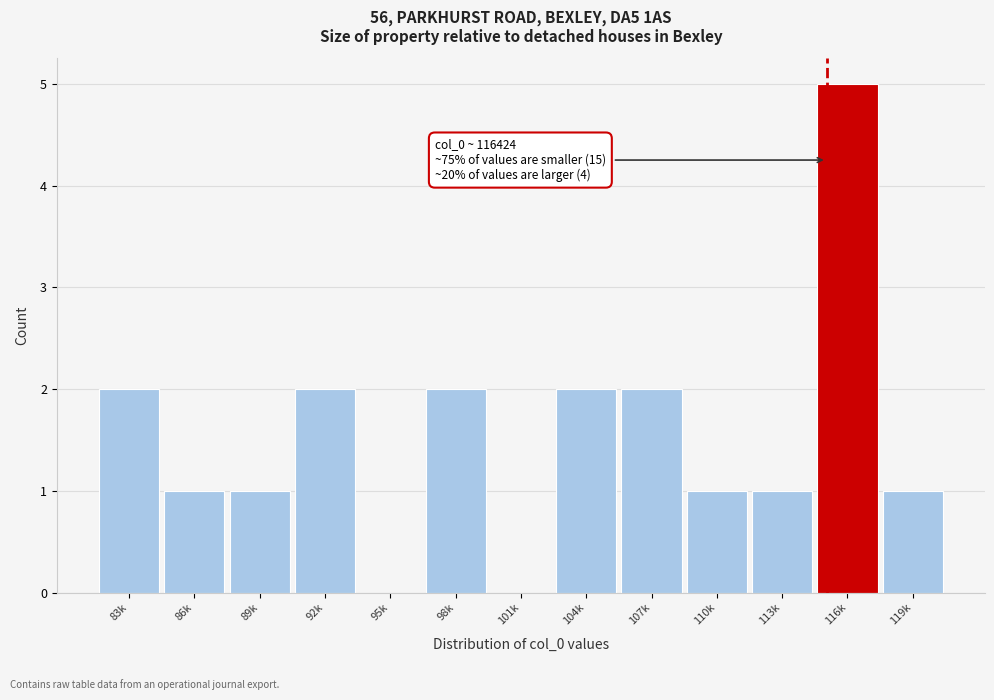

Reading left to right, transcribe all the data shown in this chart.

83k=2	86k=1	89k=1	92k=2	95k=0	98k=2	101k=0	104k=2	107k=2	110k=1	113k=1	116k=5	119k=1